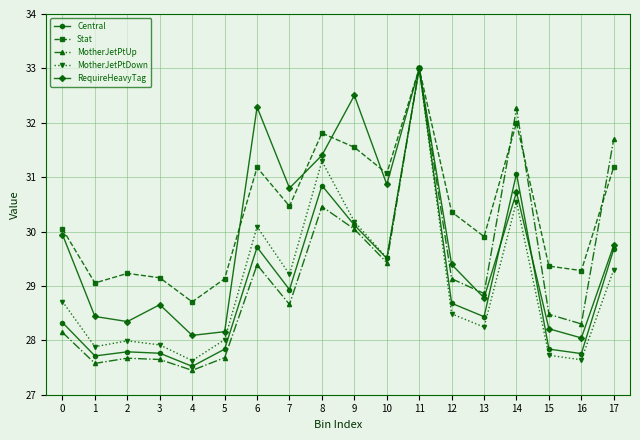

At which category does the chart reach its peak across all series?

11